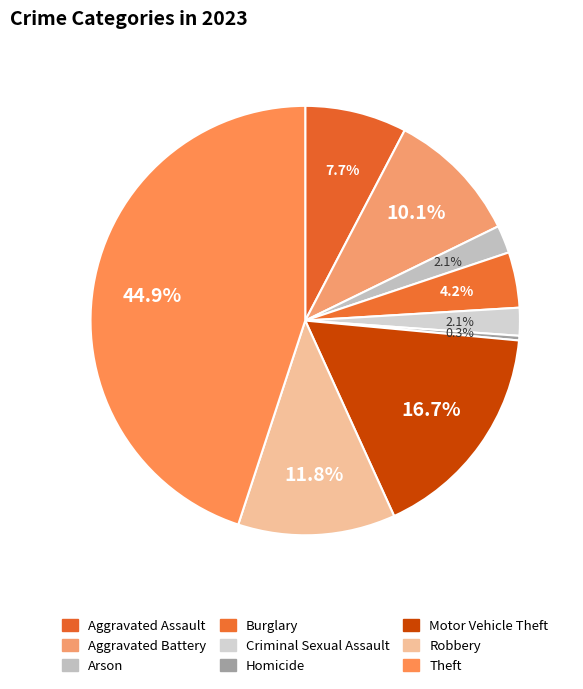

Count the number of slices in the pie.

9